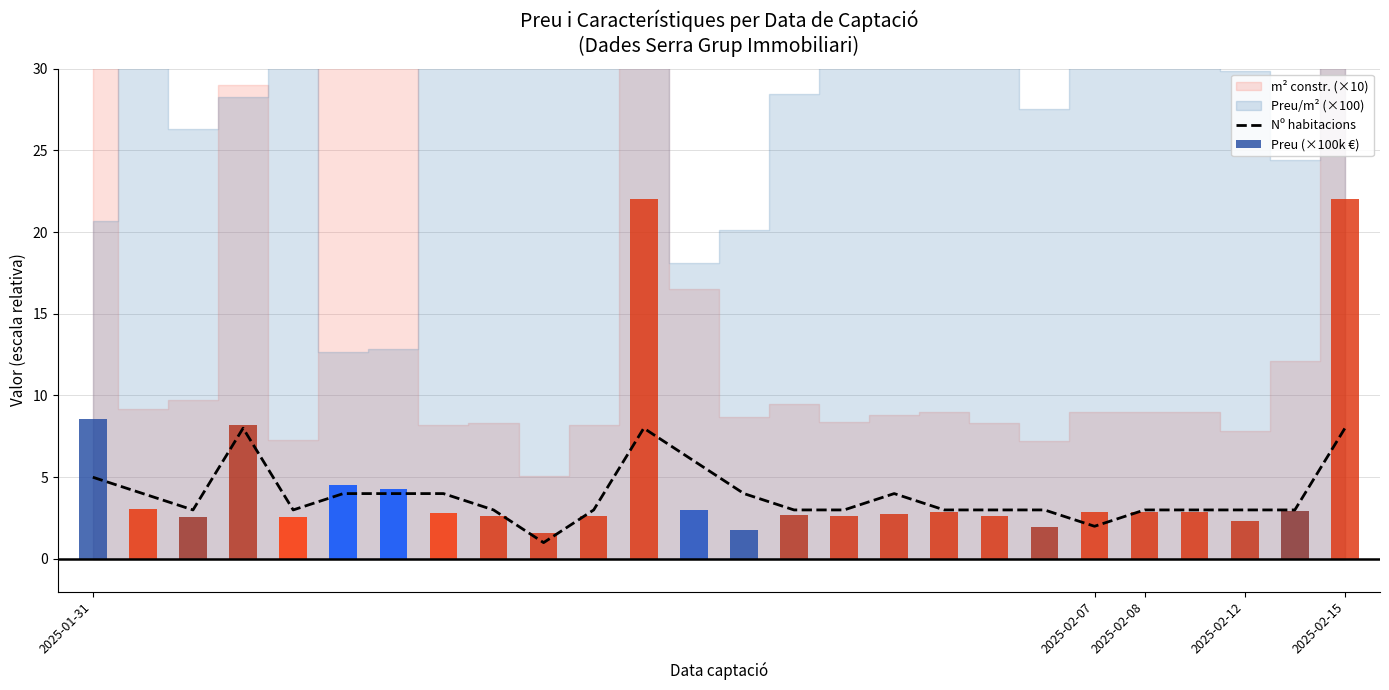

At how many categories does at least one series exceed 1?

26